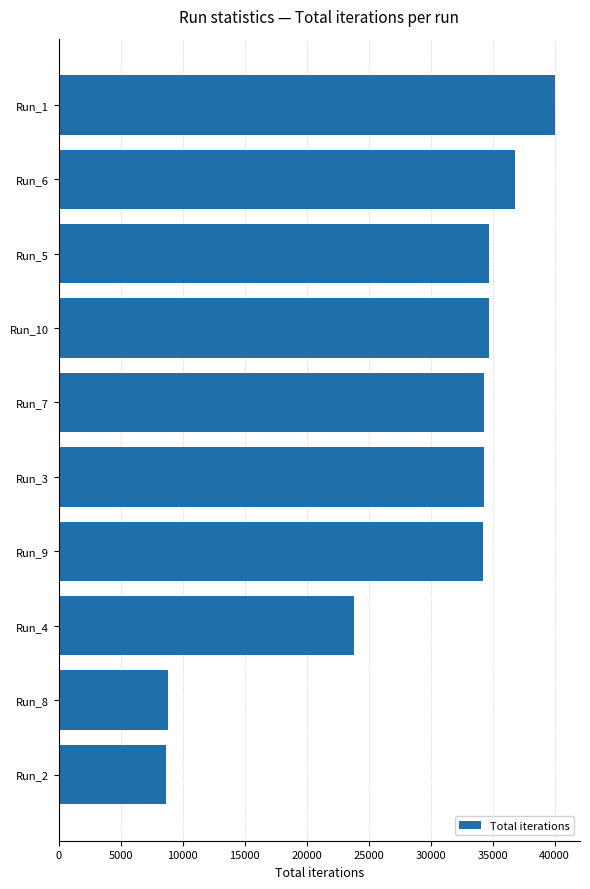

At which label is the value closest to 24350?

Run_4